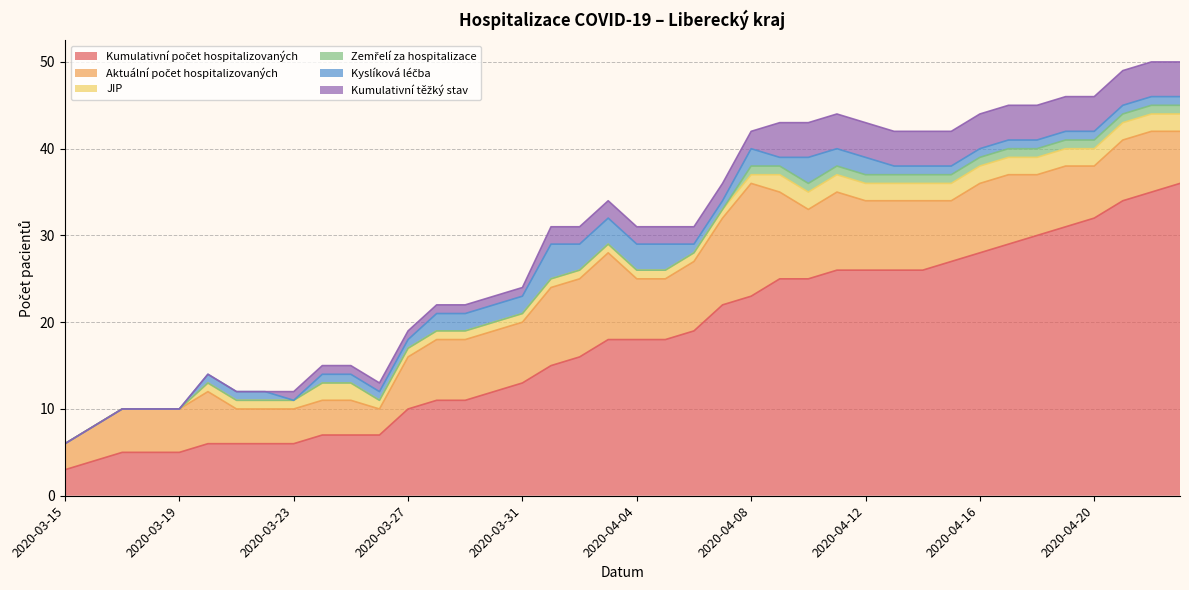

What are all the series names shown in the legend?

Kumulativní počet hospitalizovaných, Aktuální počet hospitalizovaných, JIP, Zemřelí za hospitalizace, Kyslíková léčba, Kumulativní těžký stav